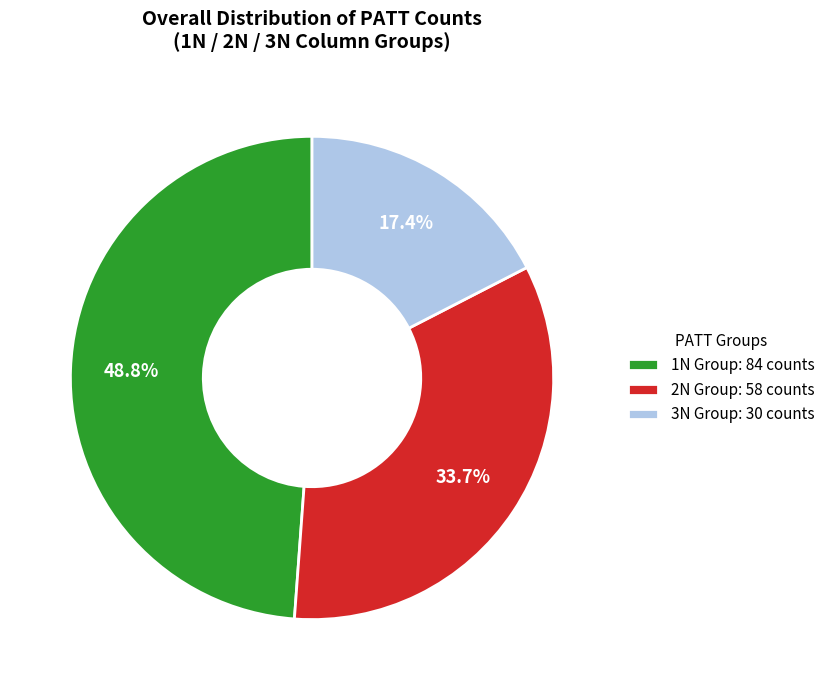

Rank the categories by value from highest to lowest.

1N Group: 84 counts, 2N Group: 58 counts, 3N Group: 30 counts